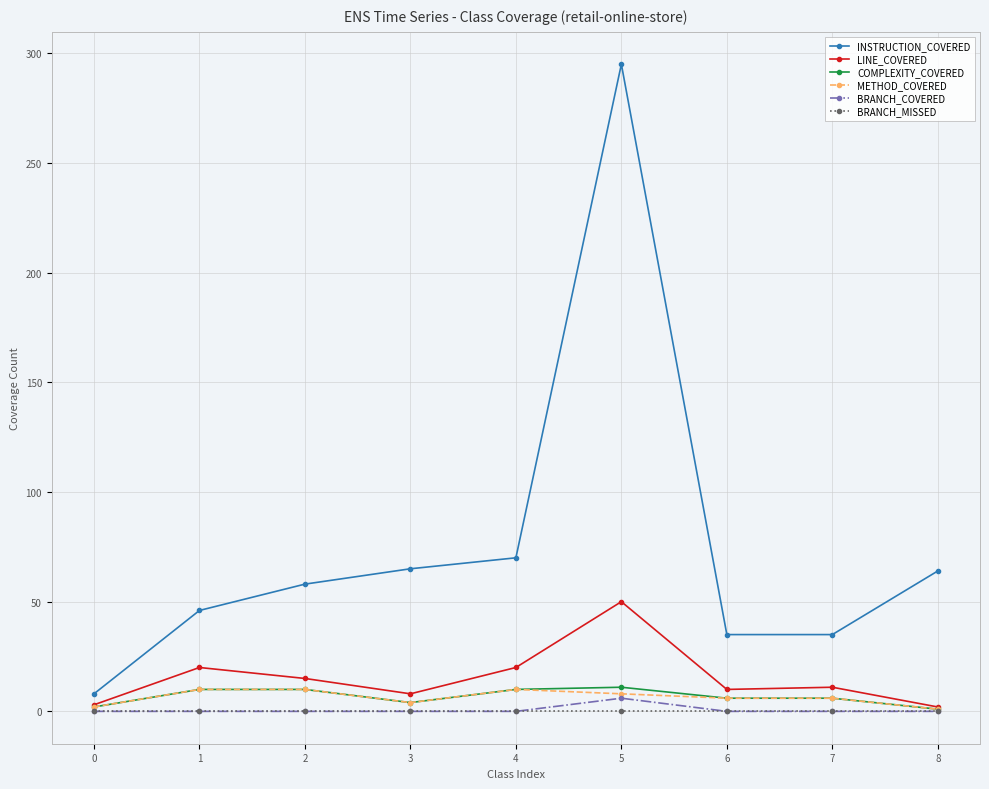

Is the value of COMPLEXITY_COVERED at 7 greater than the value of METHOD_COVERED at 1?

No